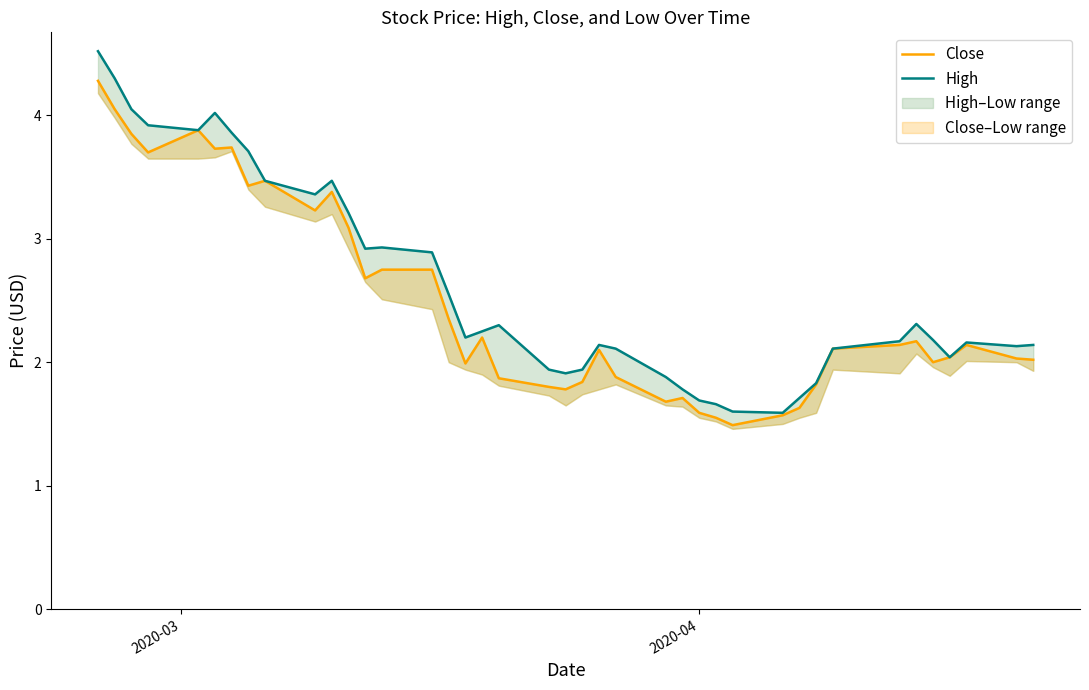

True or false: High and Close intersect in this chart.

False